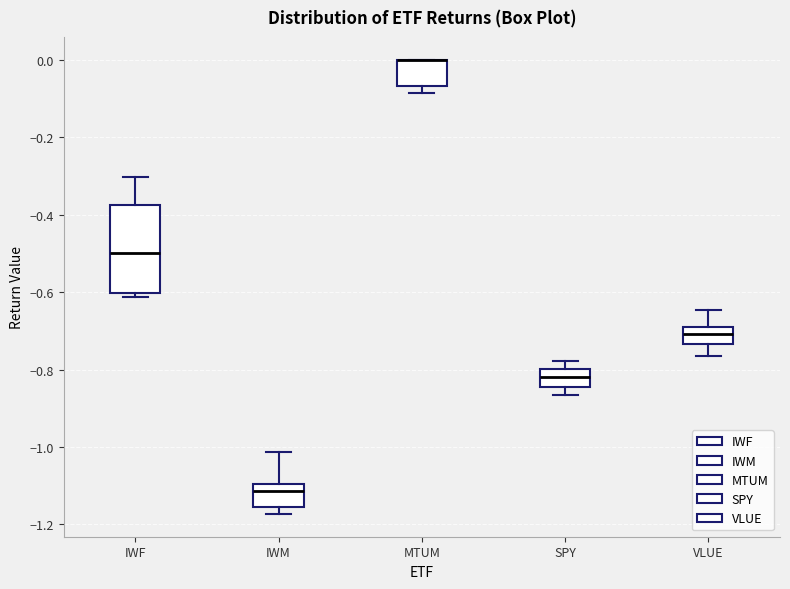

Reading left to right, read every box against the y-axis: the position of its median line, the range the box covers, and the ends of its whiskers. The values are not printed on the chart, so give them approximately, as read against the axis.

IWF: median -0.50, box -0.60 to -0.38, whiskers -0.62 to -0.30
IWM: median -1.12, box -1.16 to -1.10, whiskers -1.18 to -1.02
MTUM: median 0.00 (drawn on the box's upper edge), box -0.06 to 0.00, whiskers -0.08 to 0.00
SPY: median -0.82, box -0.84 to -0.80, whiskers -0.86 to -0.78
VLUE: median -0.70 (inside the box), box -0.74 to -0.70, whiskers -0.76 to -0.64